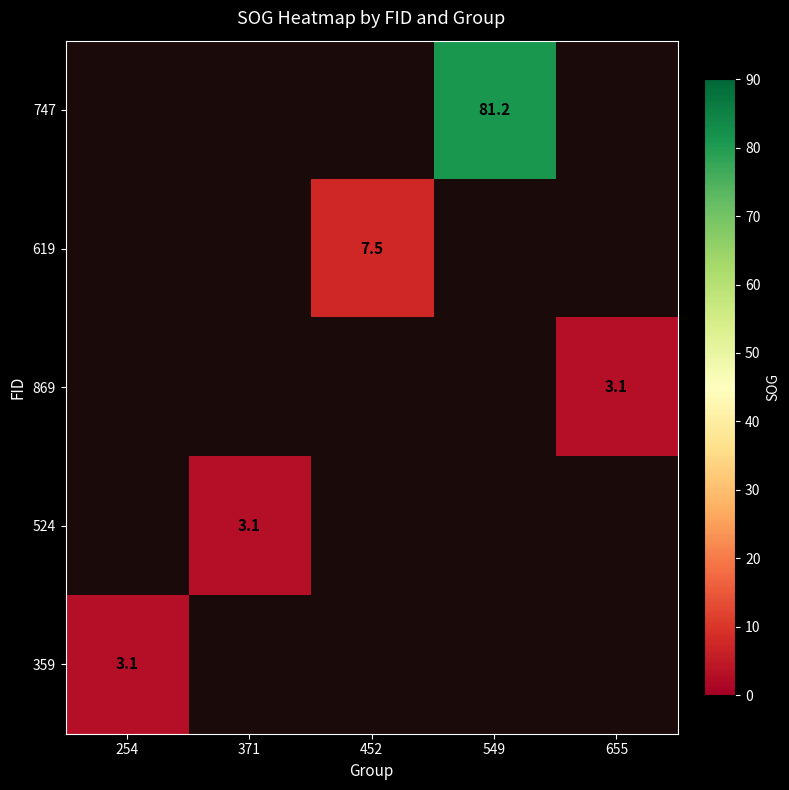

True or false: 869 has a value of 1.7 at 655.

False